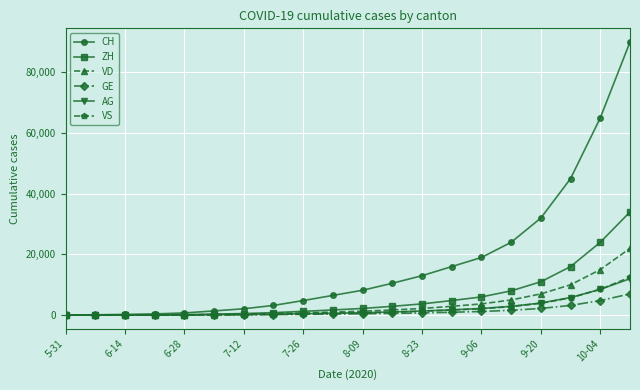

Which series has the widest spread of values?

CH